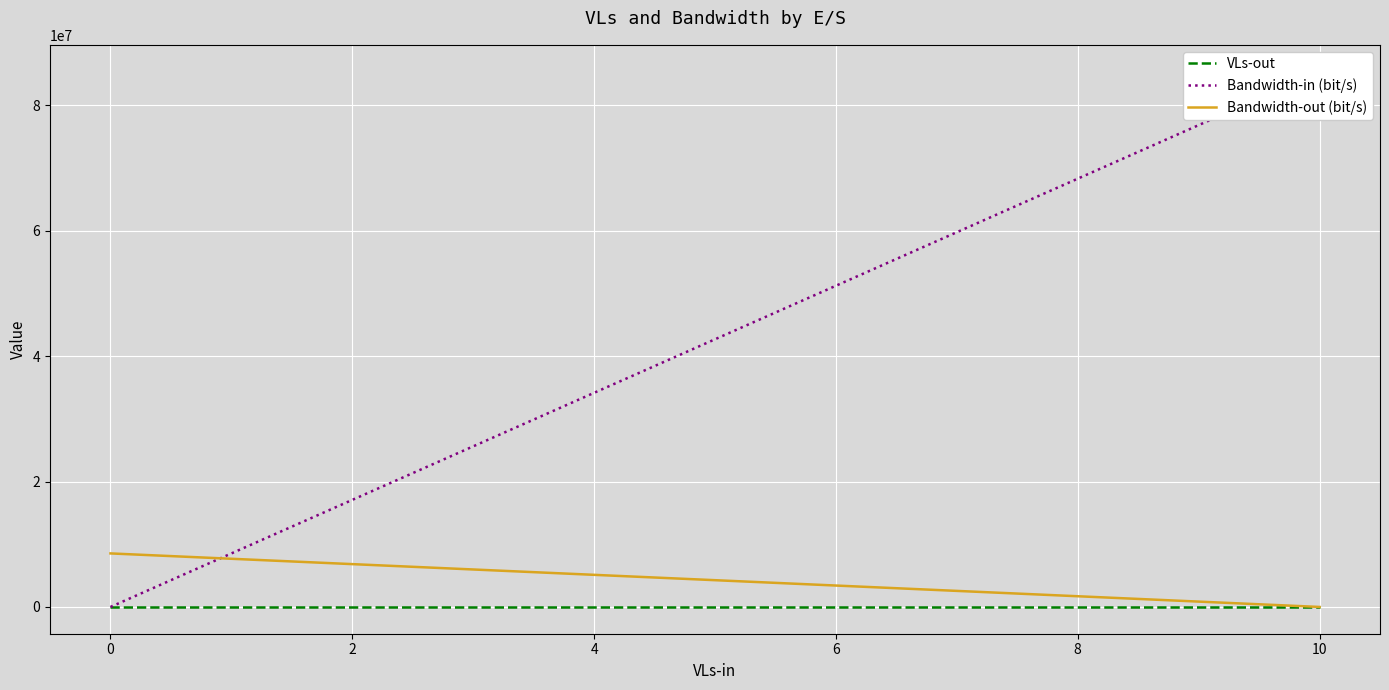

True or false: Bandwidth-out (bit/s) has more than 0 interior local peaks.

False